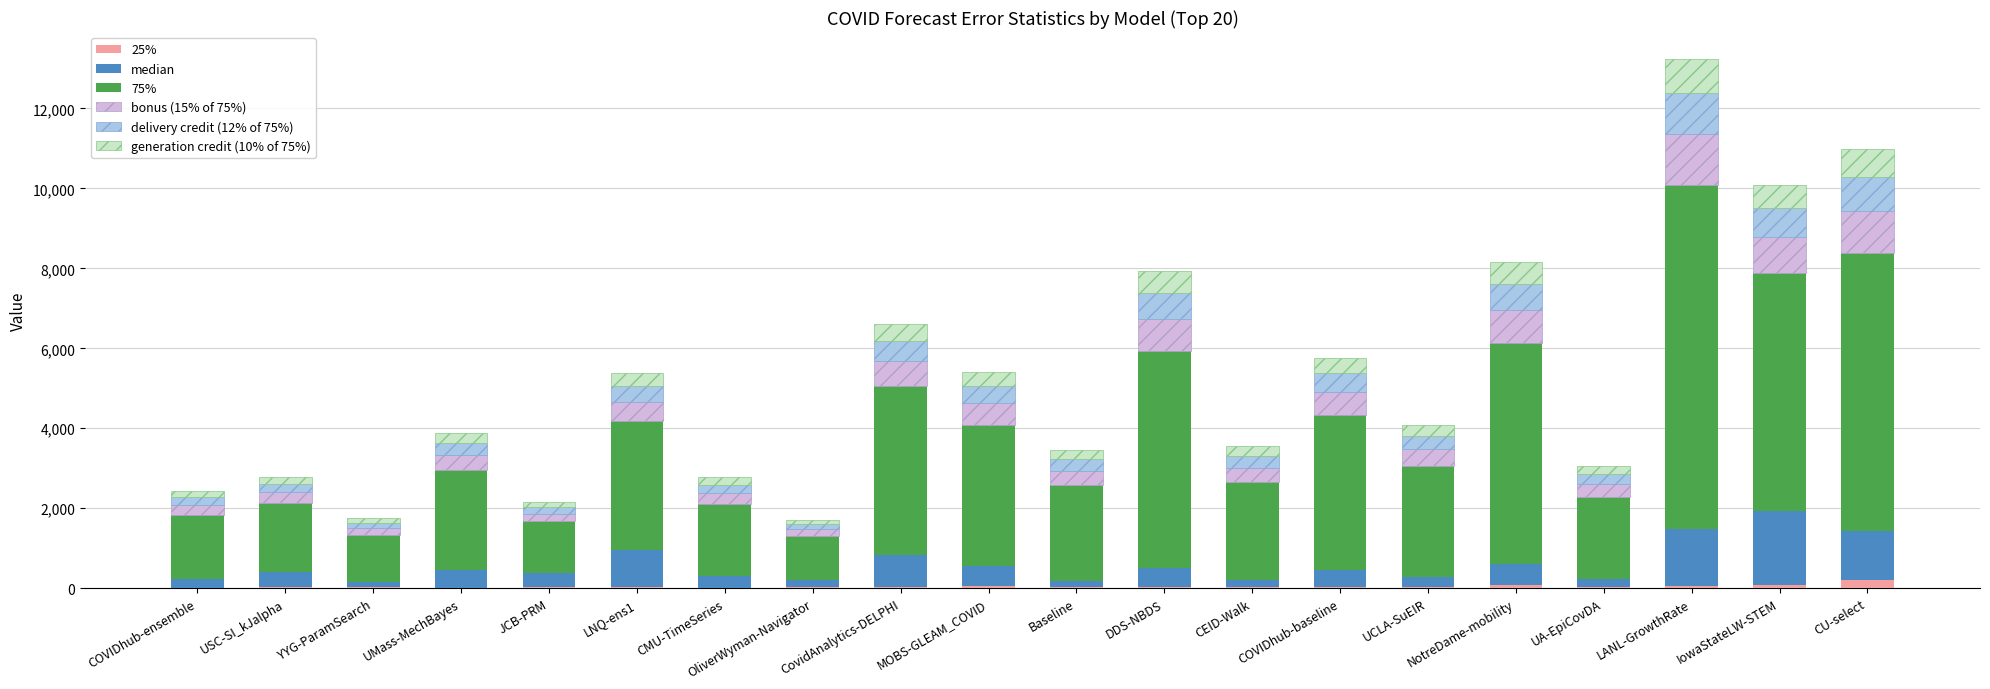

List the series in order of their peak value, lowest first.

25%, generation credit (10% of 75%), delivery credit (12% of 75%), bonus (15% of 75%), median, 75%